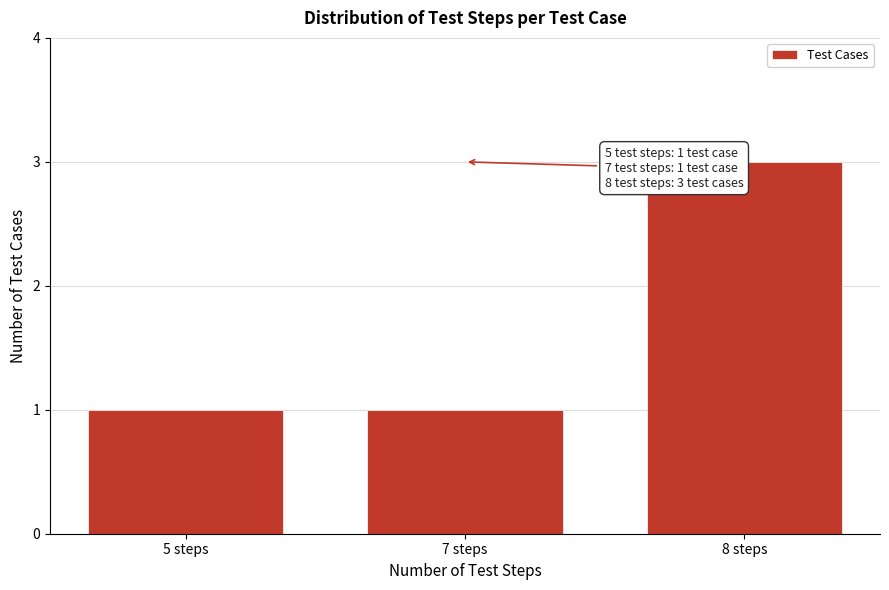

Reading left to right, what are all the values shown in this chart?

1	1	3